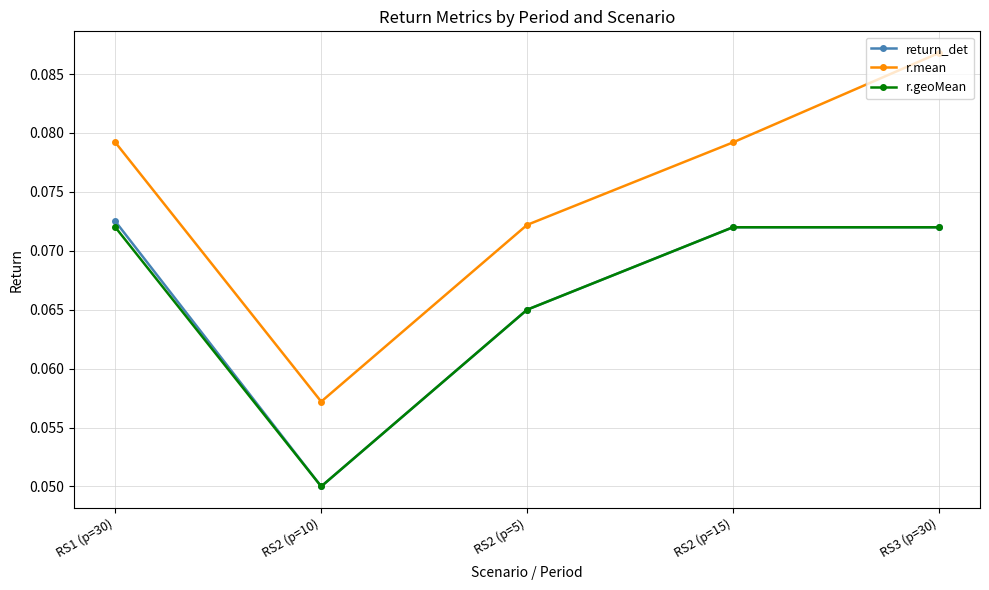

At which label does r.mean reach its peak?

RS3 (p=30)